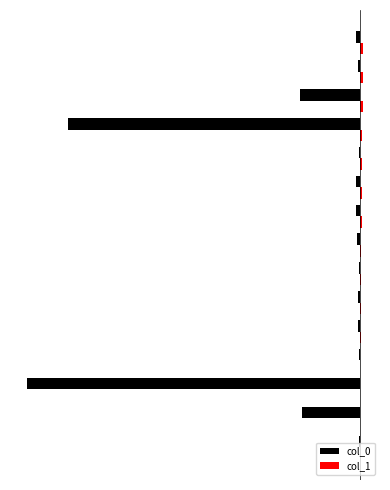

Which series has the largest range (max minus min)?

col_0